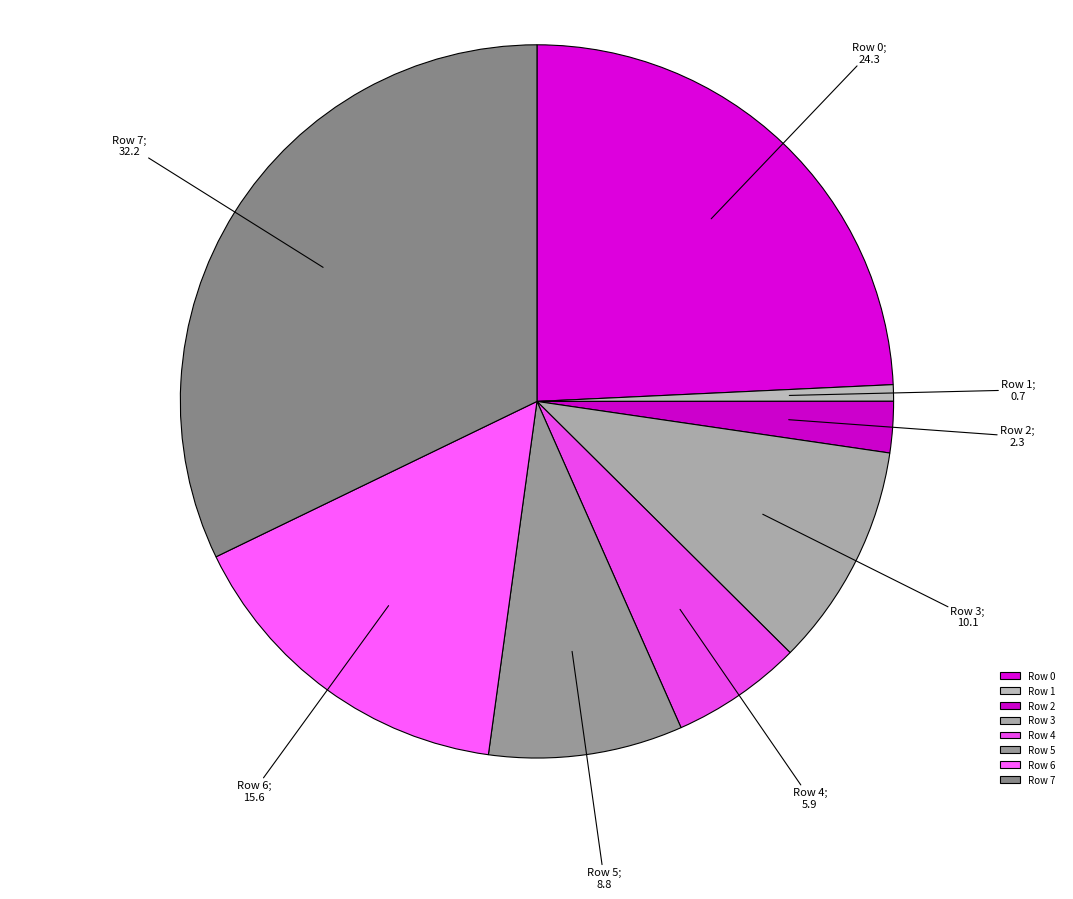

What is the total percentage of Row 0 and Row 3?

34.4%